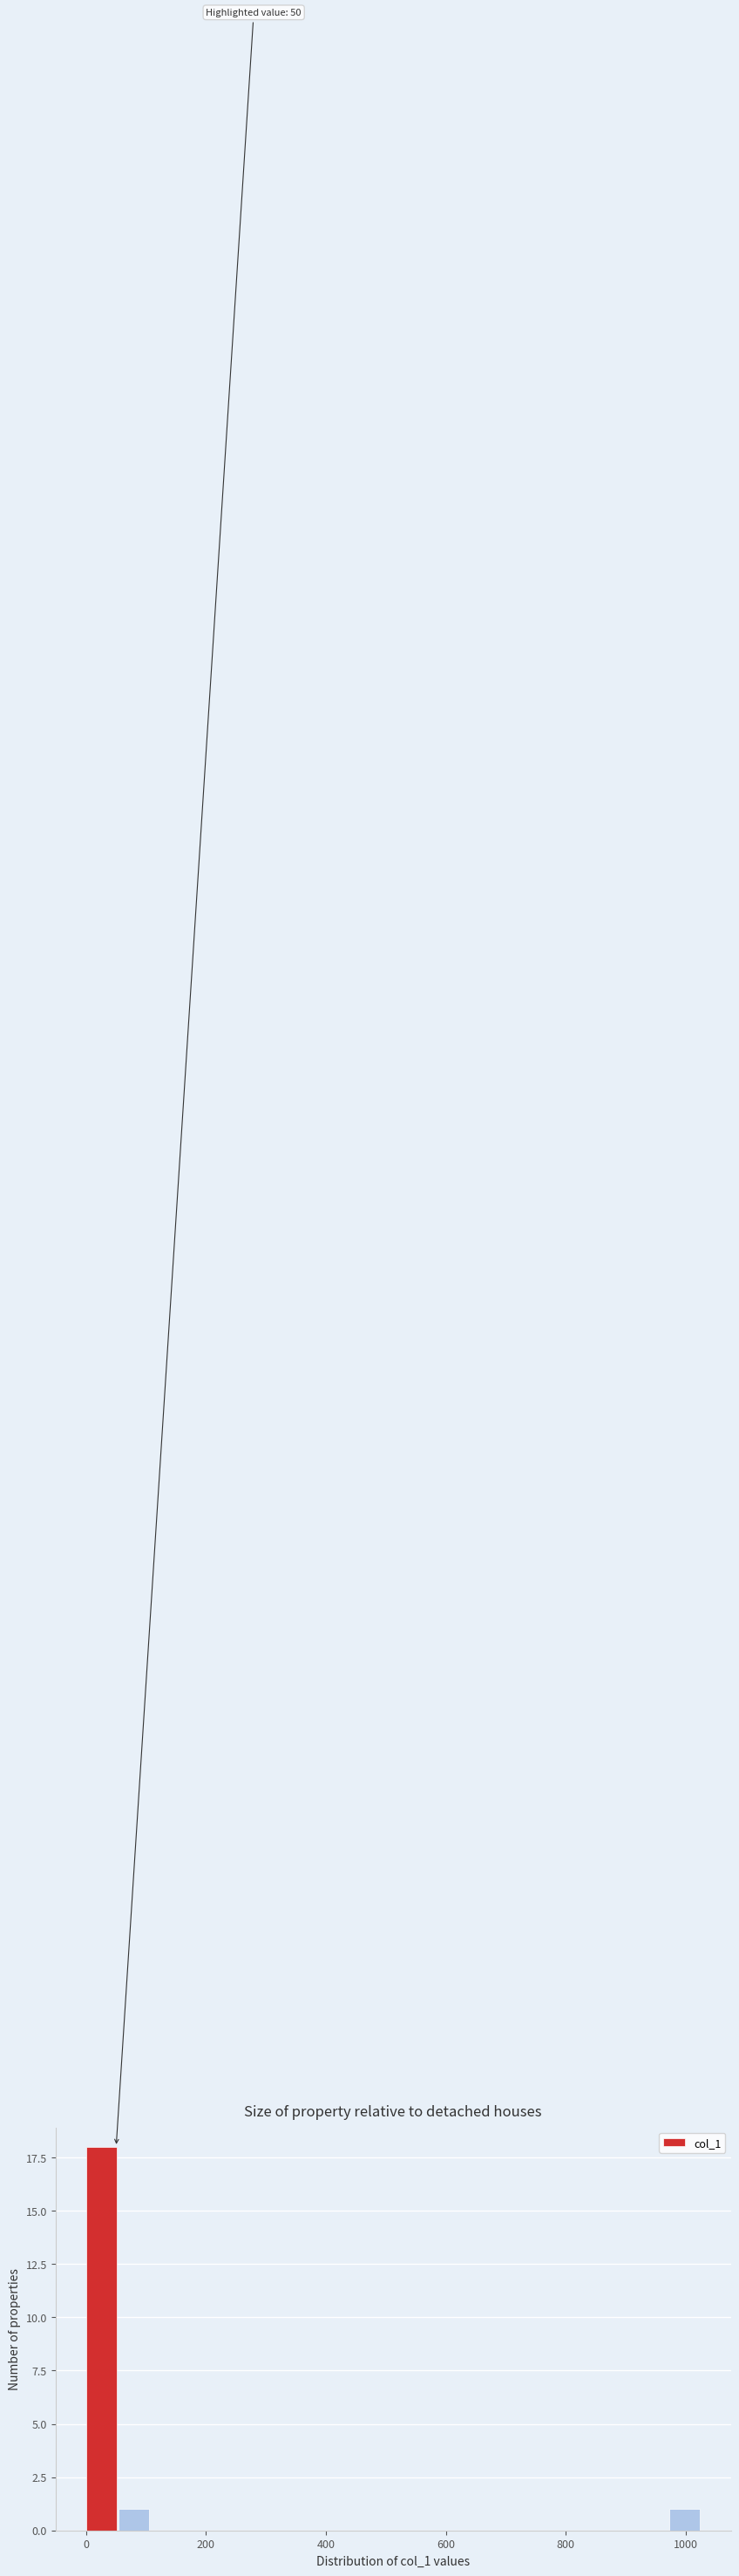

Around what value on the x-axis is the tallest bar? Give the approximate position of its centre, as read against the axis.

20